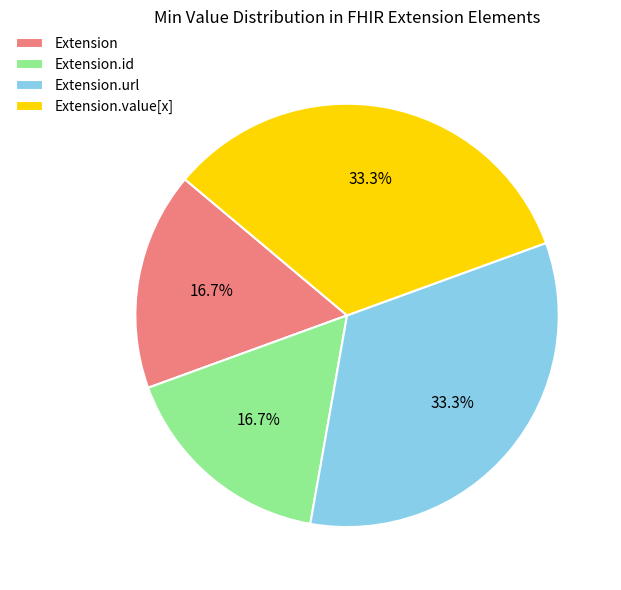

Is Extension.value[x] the majority of the pie?

No